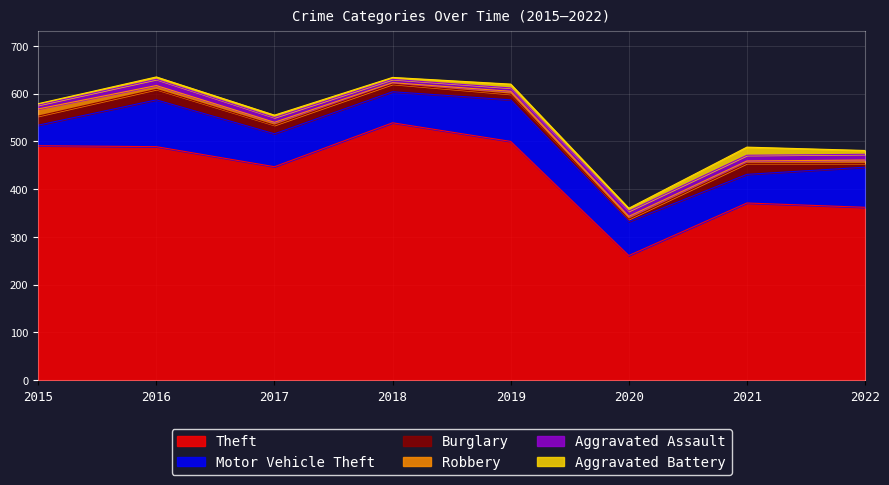

Rank the categories by Robbery value from highest to lowest.

2015, 2016, 2022, 2017, 2019, 2020, 2021, 2018